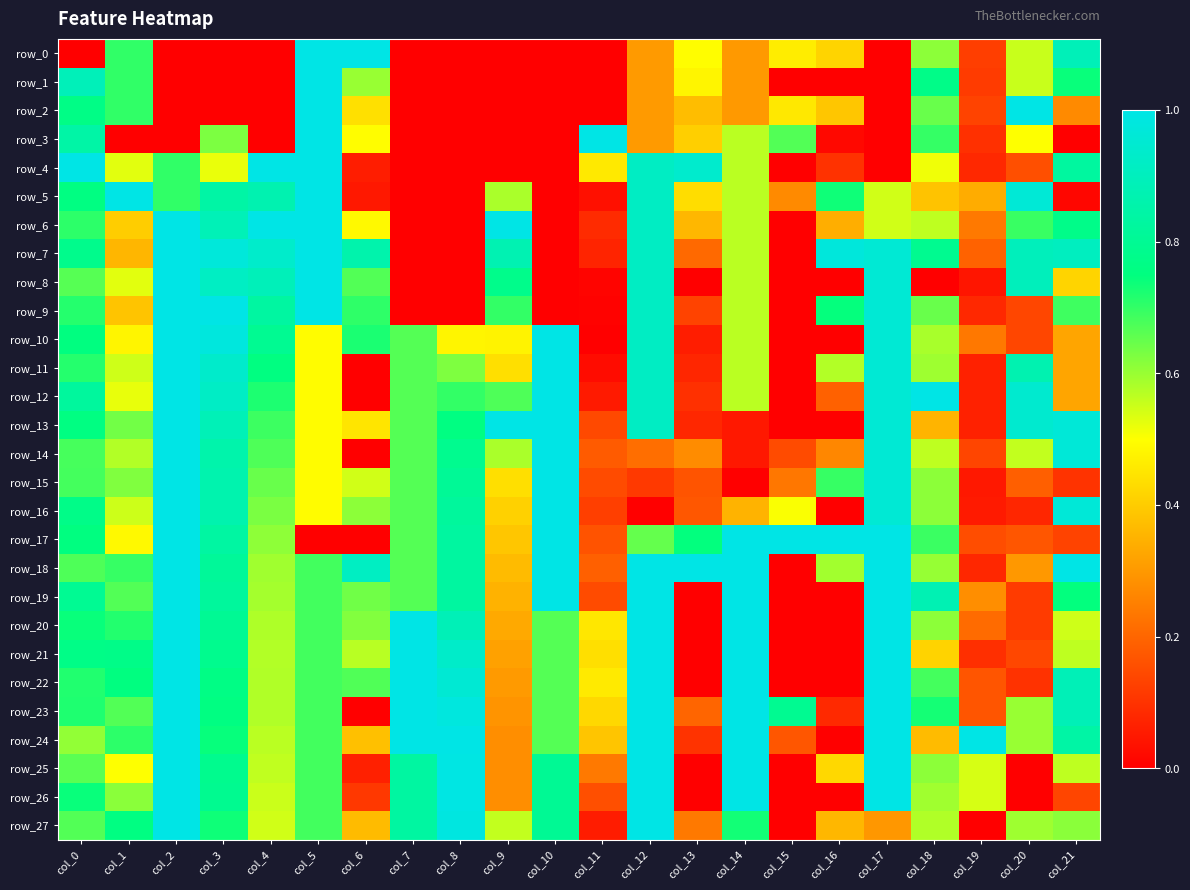

What is the difference between the maximum and minimum values in the row_10 series?

1.0